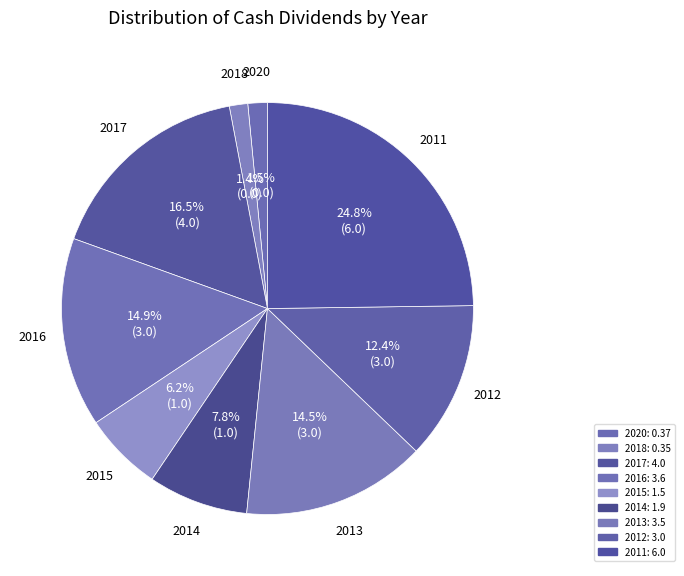

Is there any slice that represents more than half of the pie?

No